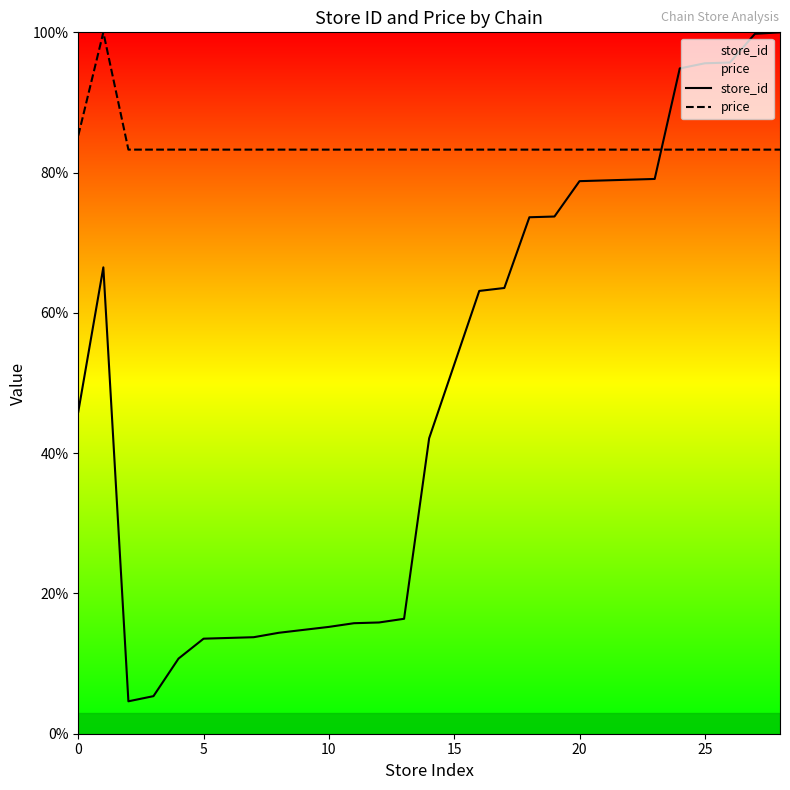

In store_id, how many points are lower than both neighbors (excluding endpoints)?

1